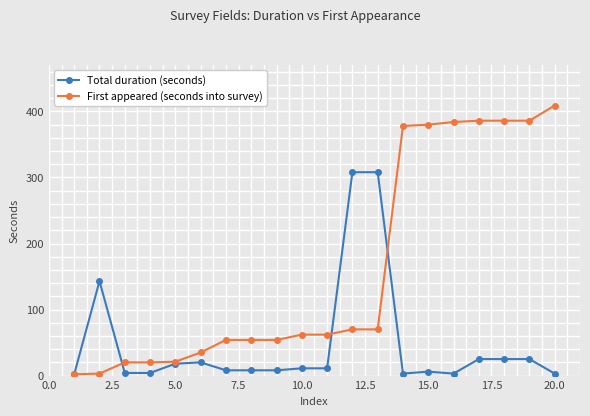

What is the highest value of the Total duration (seconds) series?

308